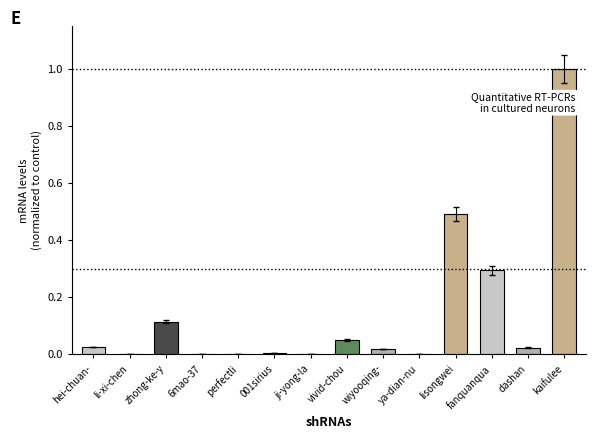

Which has a higher value, vivid-chou or li-xi-chen?

vivid-chou